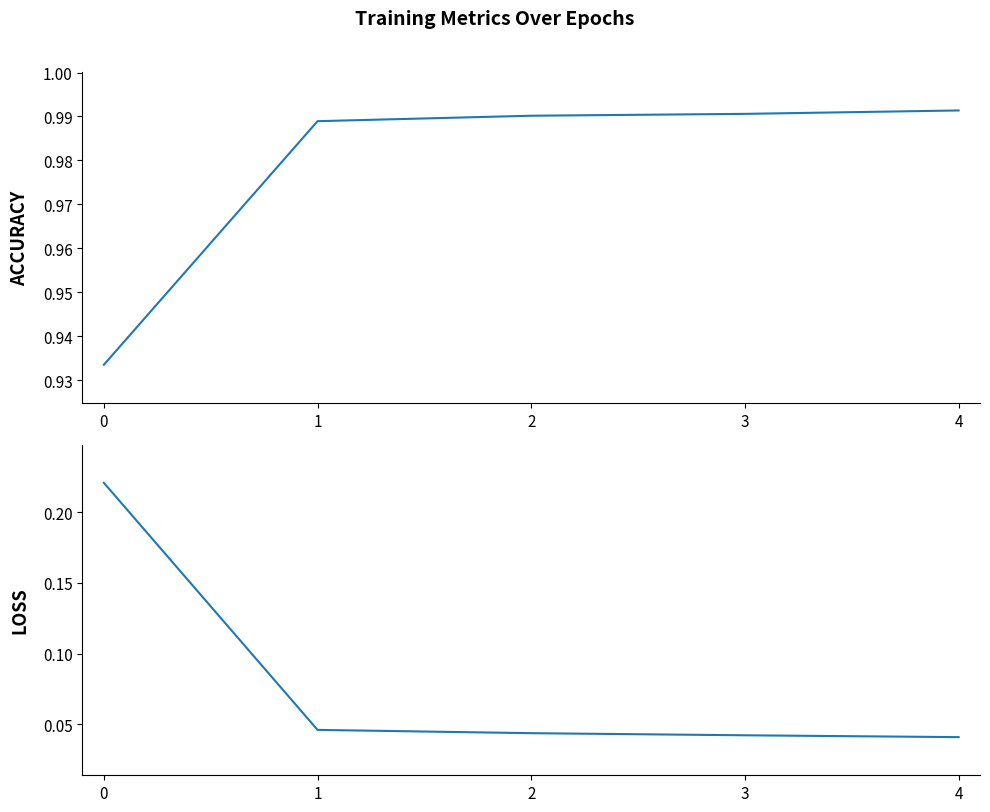

Rank the series by their maximum value, from lowest to highest.

loss, accuracy